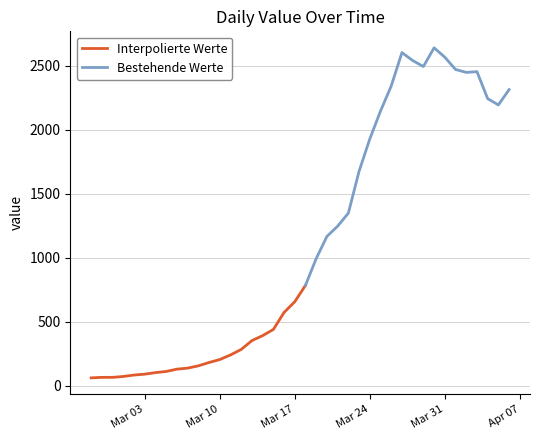

Which has a higher value, 2020-04-04 or 2020-03-19?

2020-04-04